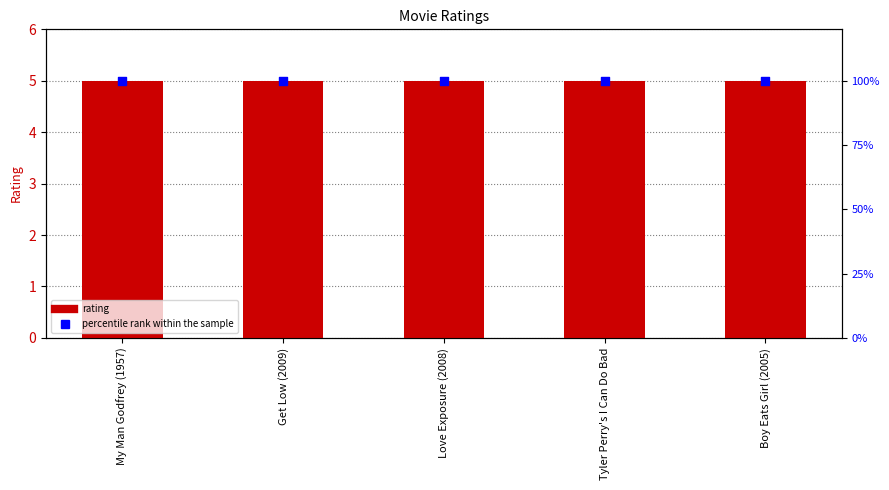

Which series has the largest Y range (max minus min)?

rating